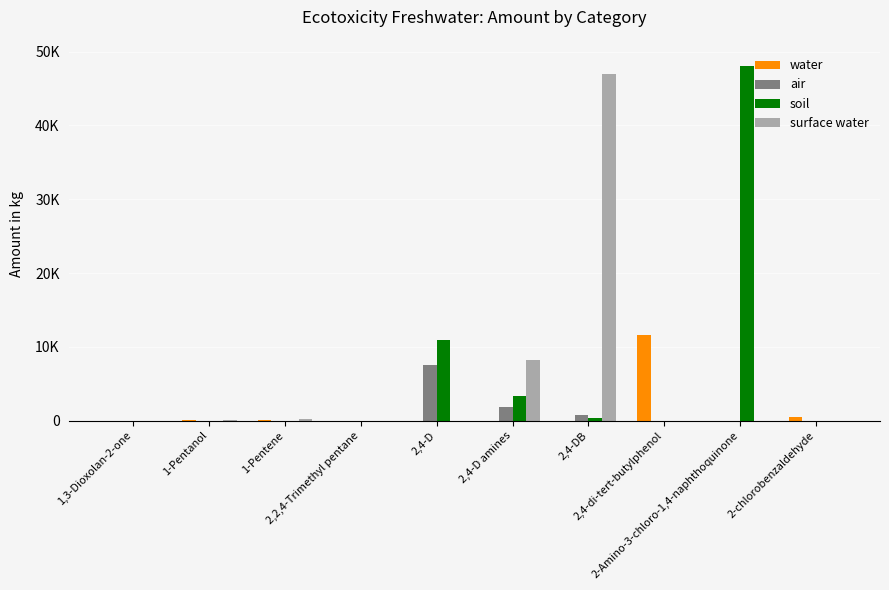

Does the chart contain stacked bars?

No